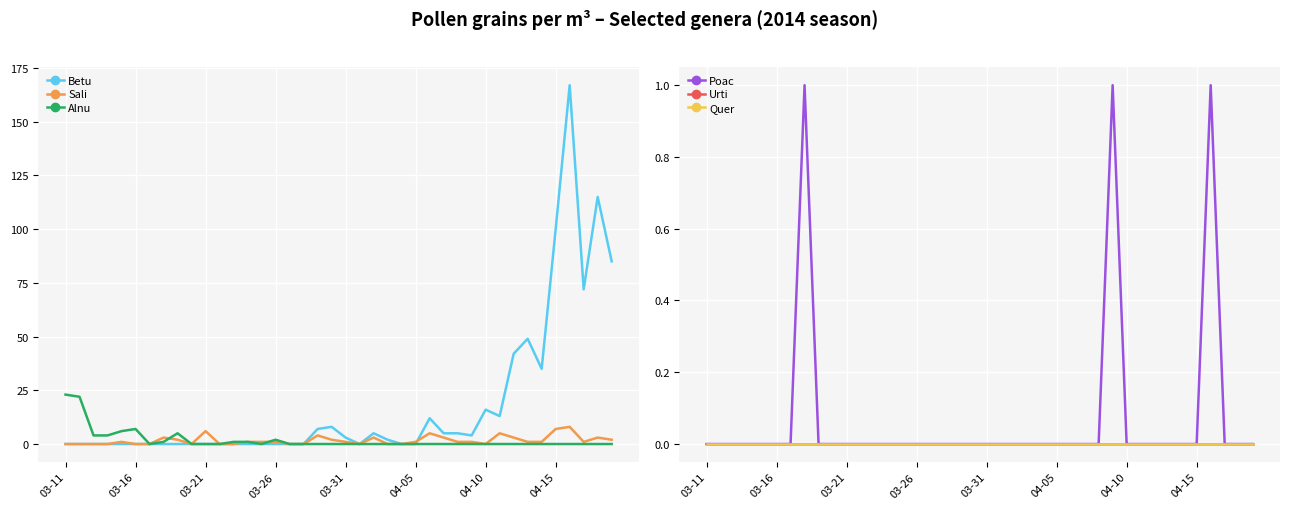

How many categories are shown in the chart?

40